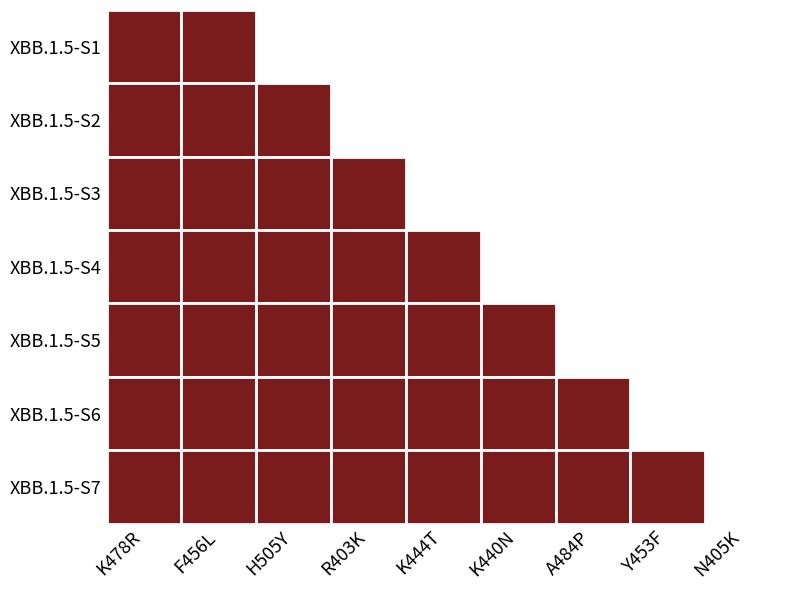

List the series in order of their peak value, highest first.

2, 1, 3, 4, 5, 6, 7